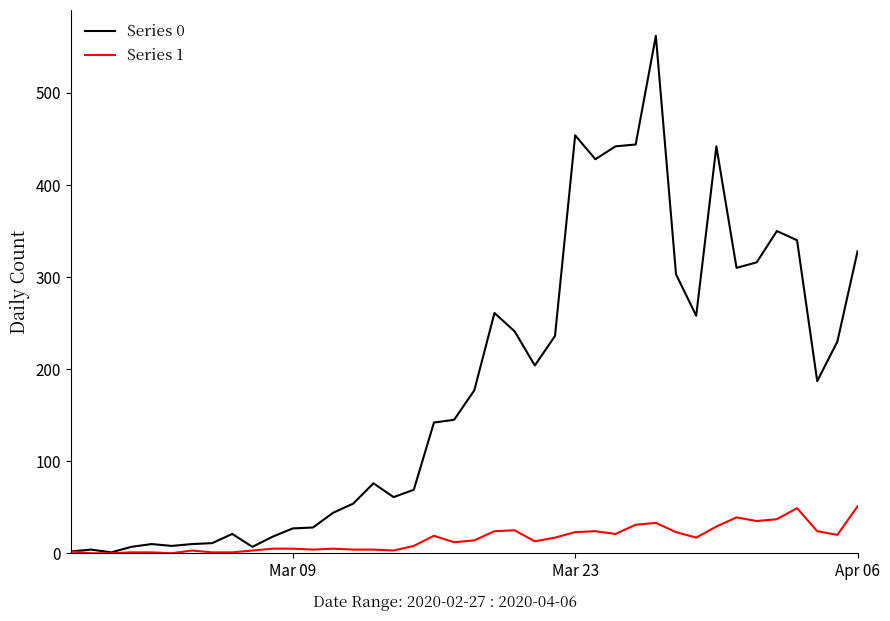

Rank the series by their average value, from highest to lowest.

Series 0, Series 1